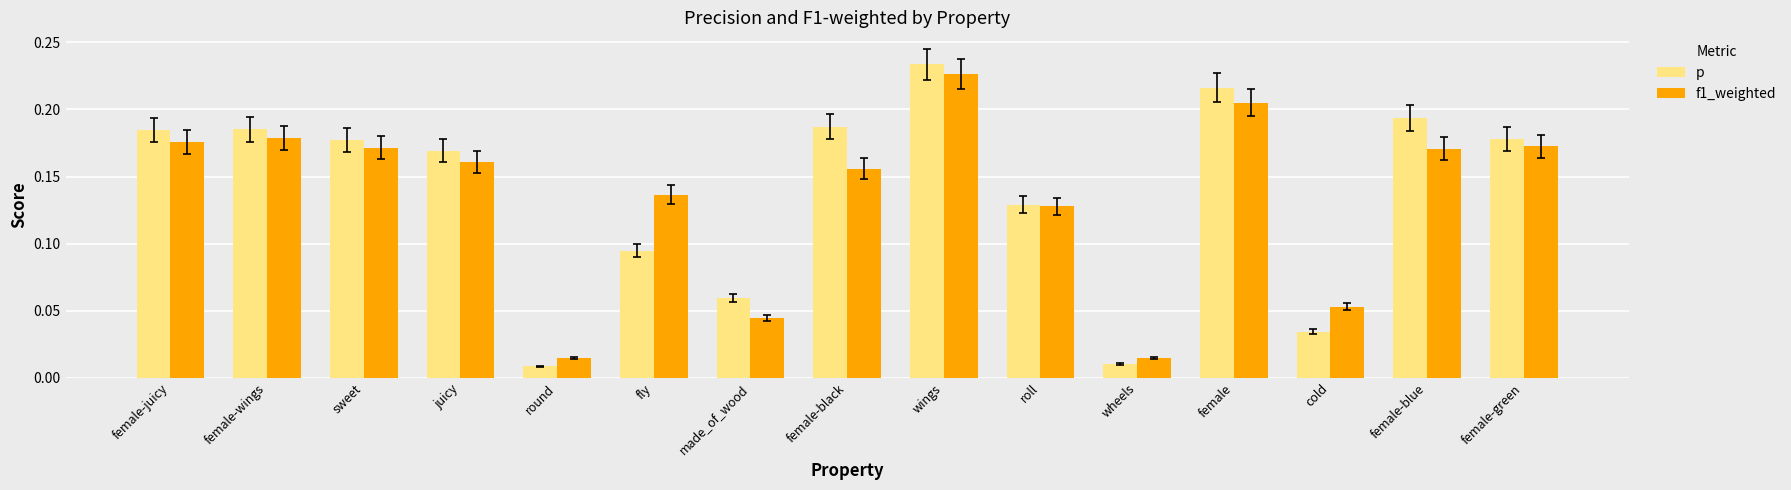

What position from the right is female-wings?

14